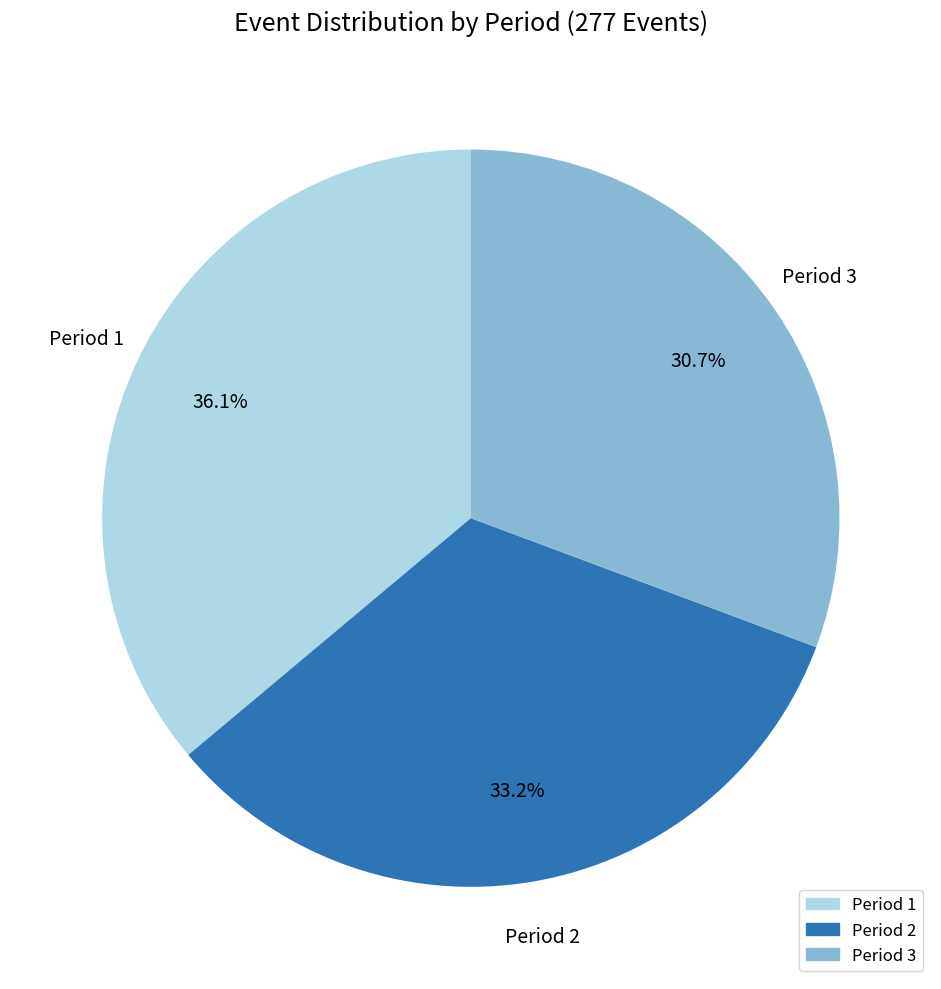

To the nearest percent, what portion does Period 1 represent?

36%